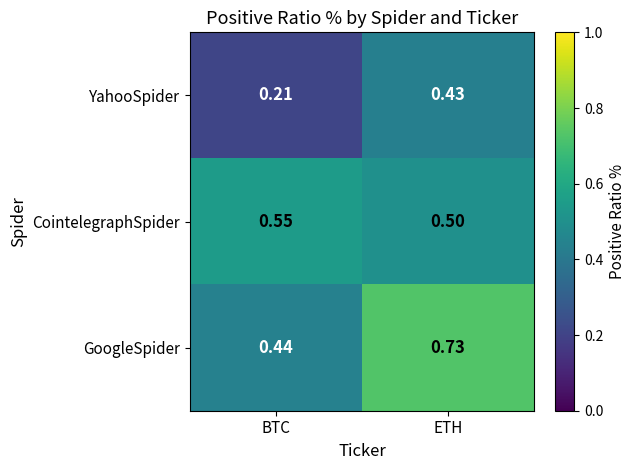

Where is CointelegraphSpider nearest to the value 0?

ETH